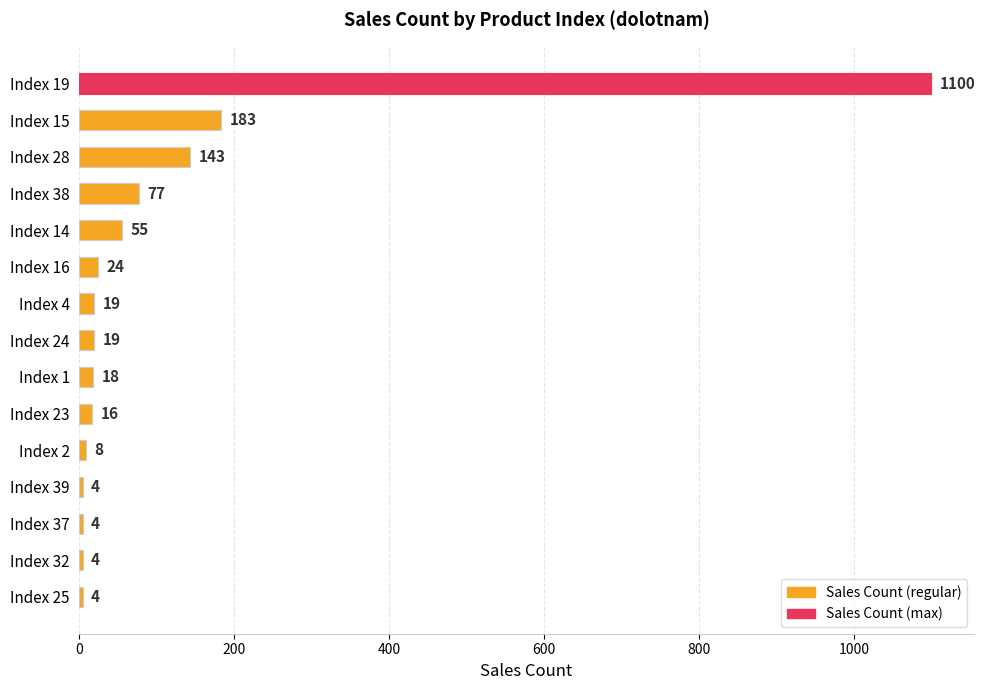

What is the sum of all values?

1678